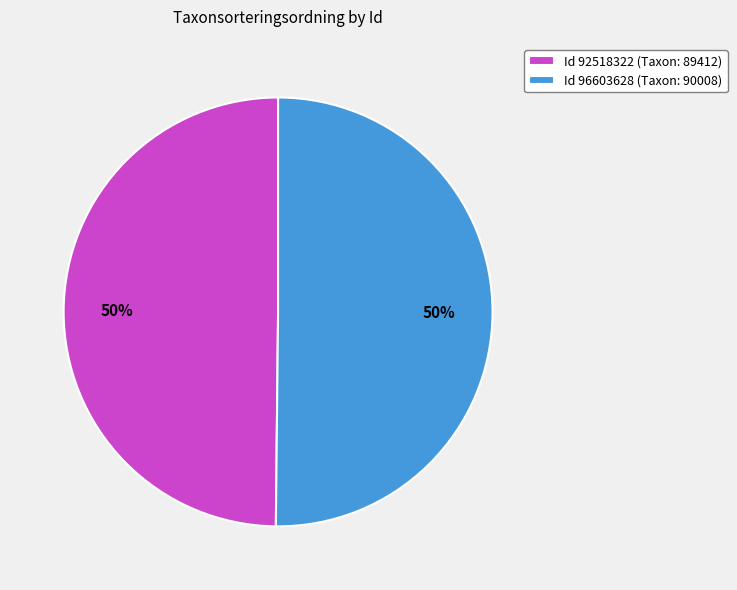

To the nearest percent, what is the average slice percentage?

50%